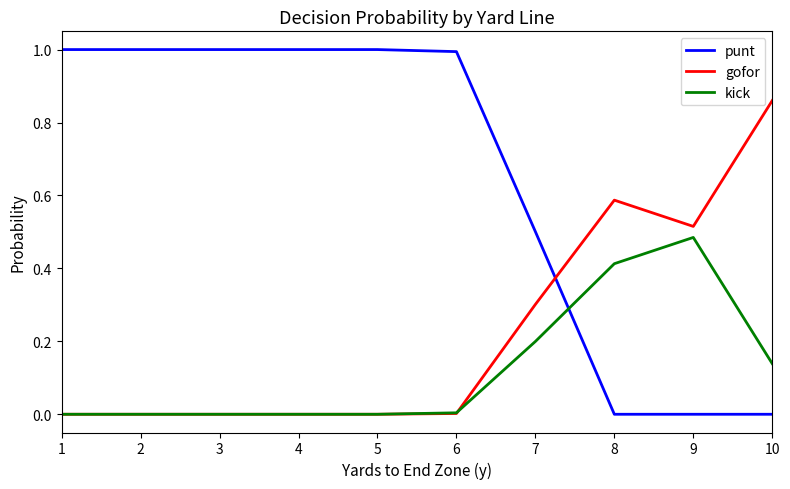

List the series in order of their overall mean, lowest first.

kick, gofor, punt